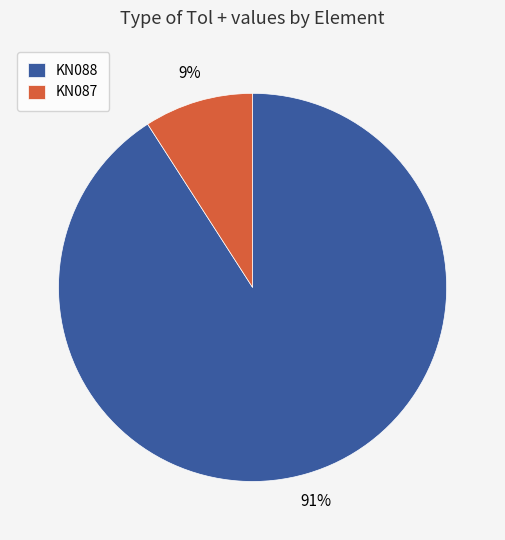

To the nearest percent, what is the average slice percentage?

50%